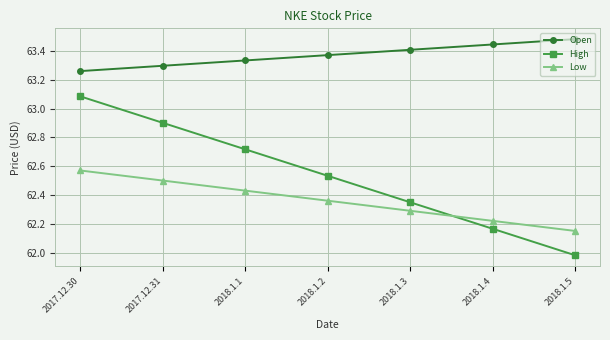

True or false: Low has a value of 28.9 at 2018.1.3.

False